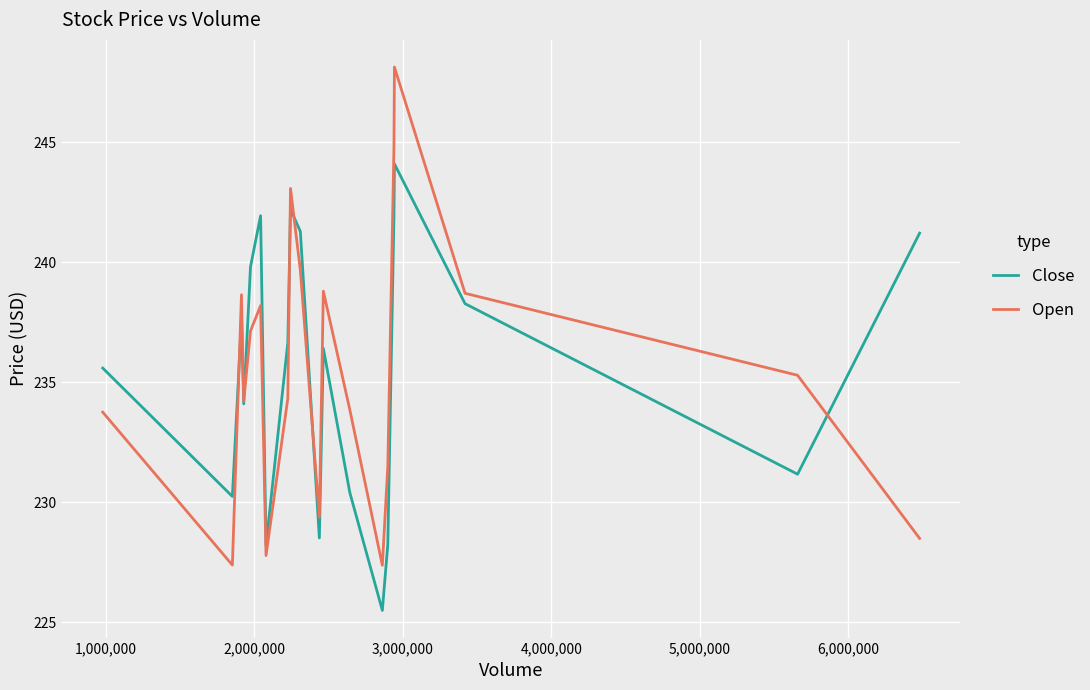

Which series has the widest spread of values?

Open